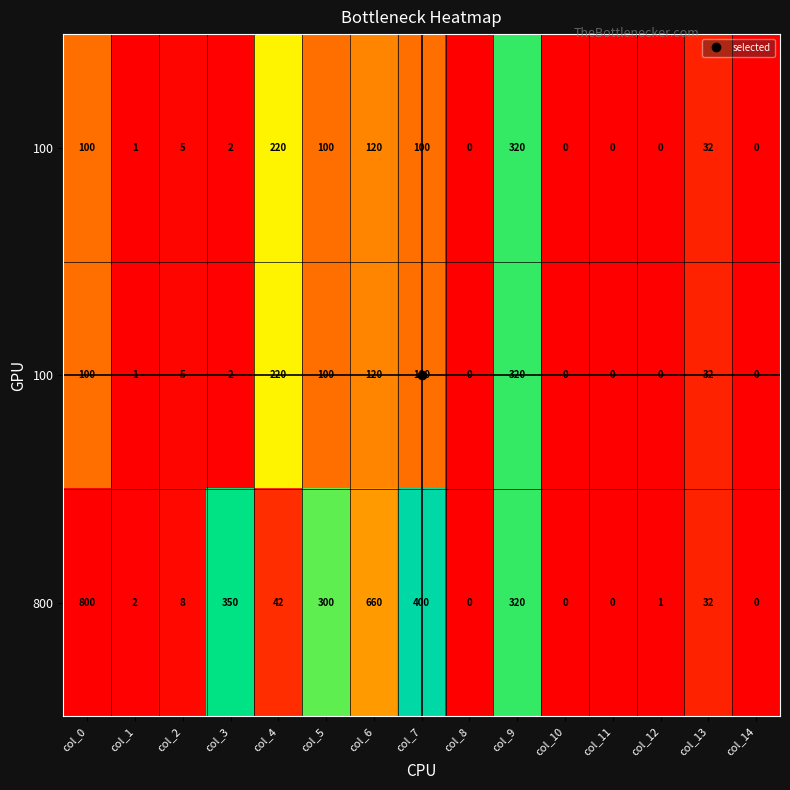

What is the total value across all series at col_13?

96